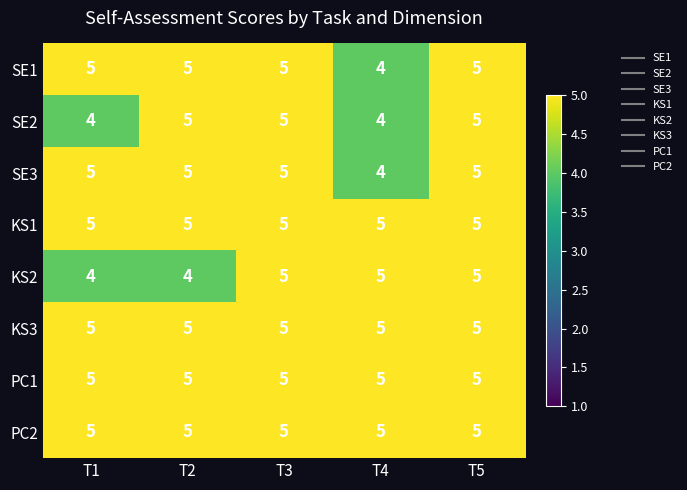

At how many categories does at least one series exceed 4?

5